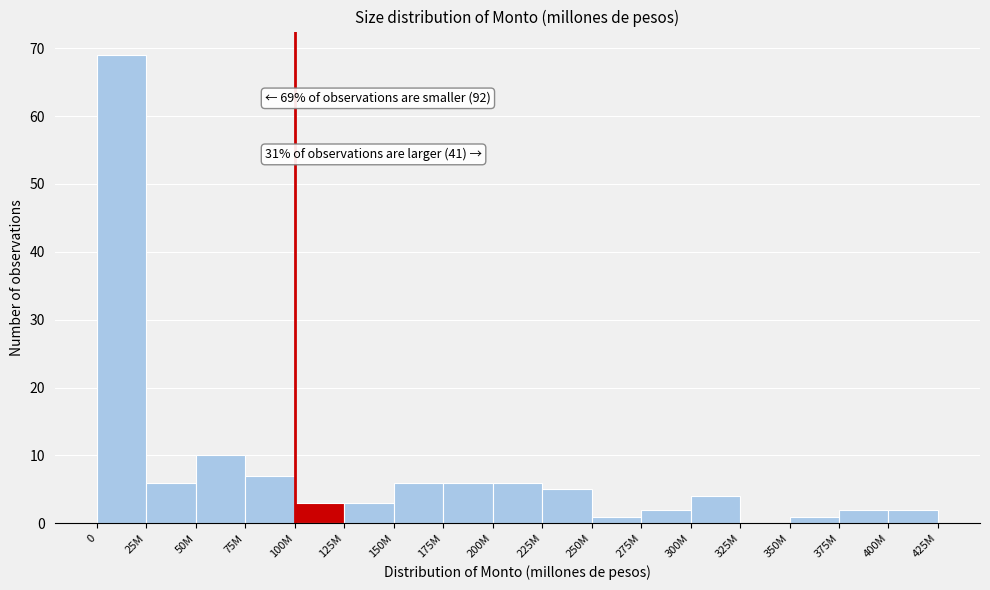

Reading left to right, what are all the values shown in this chart?

0=69	25M=6	50M=10	75M=7	100M=3	125M=3	150M=6	175M=6	200M=6	225M=5	250M=1	275M=2	300M=4	325M=0	350M=1	375M=2	400M=2